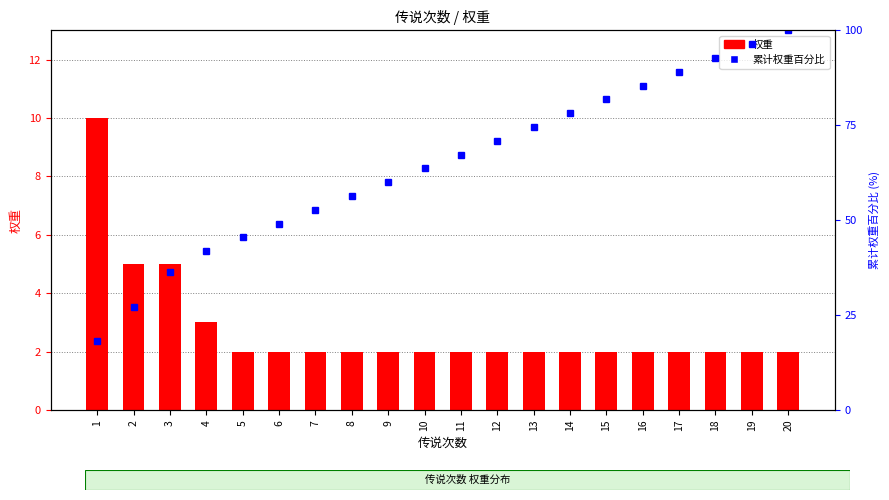

Which series changed the most between 3 and 4?

累计权重百分比